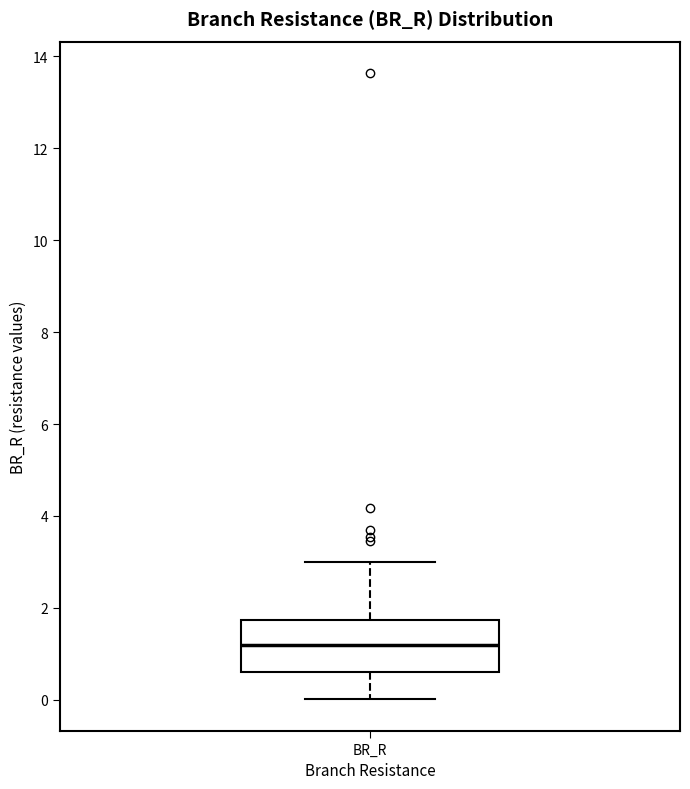

Where does the upper whisker of the box for BR_R end on the y-axis? The values are not printed on the chart, so give them approximately, as read against the axis.

3.0